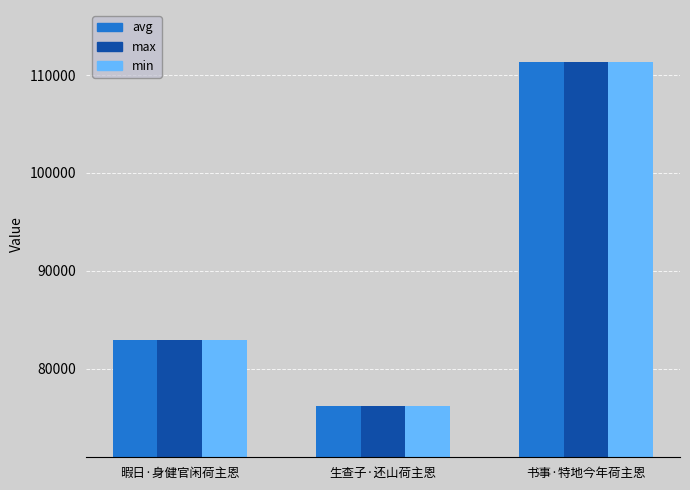

Read the avg value at 暇日·身健官闲荷主恩.

82919